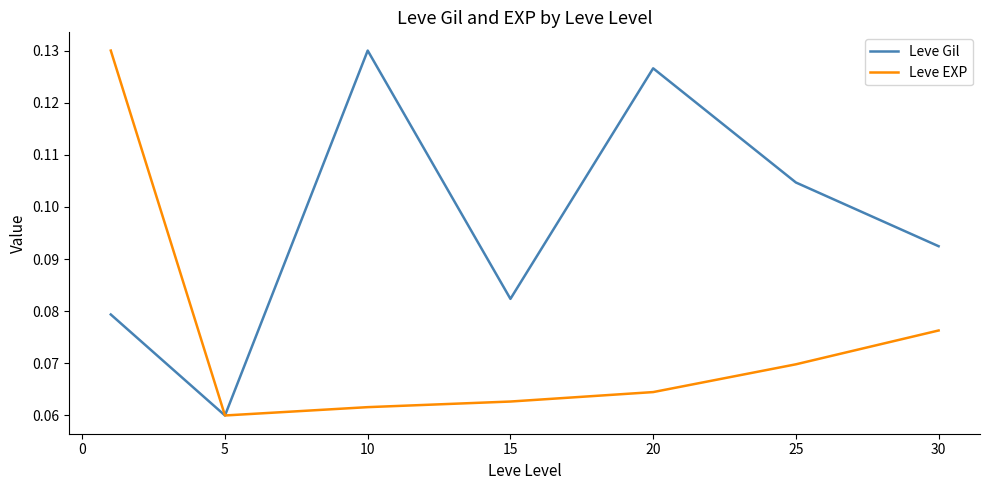

Does the chart have visible grid lines?

No